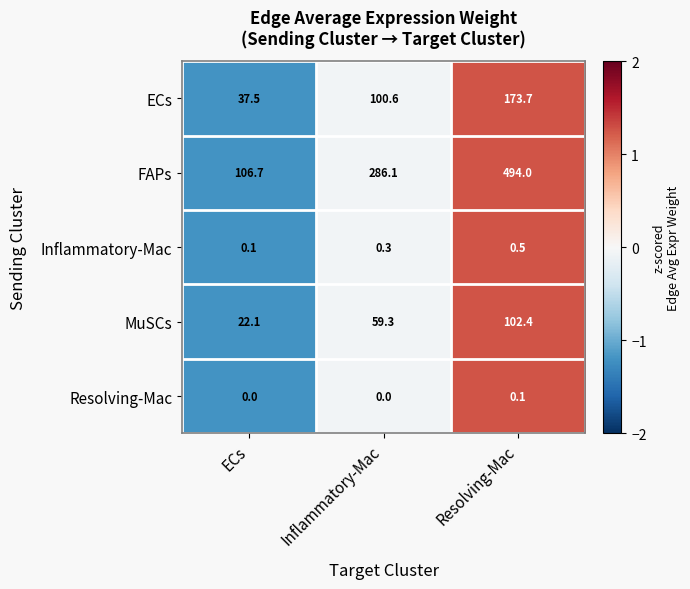

Count the number of data series in this chart.

5